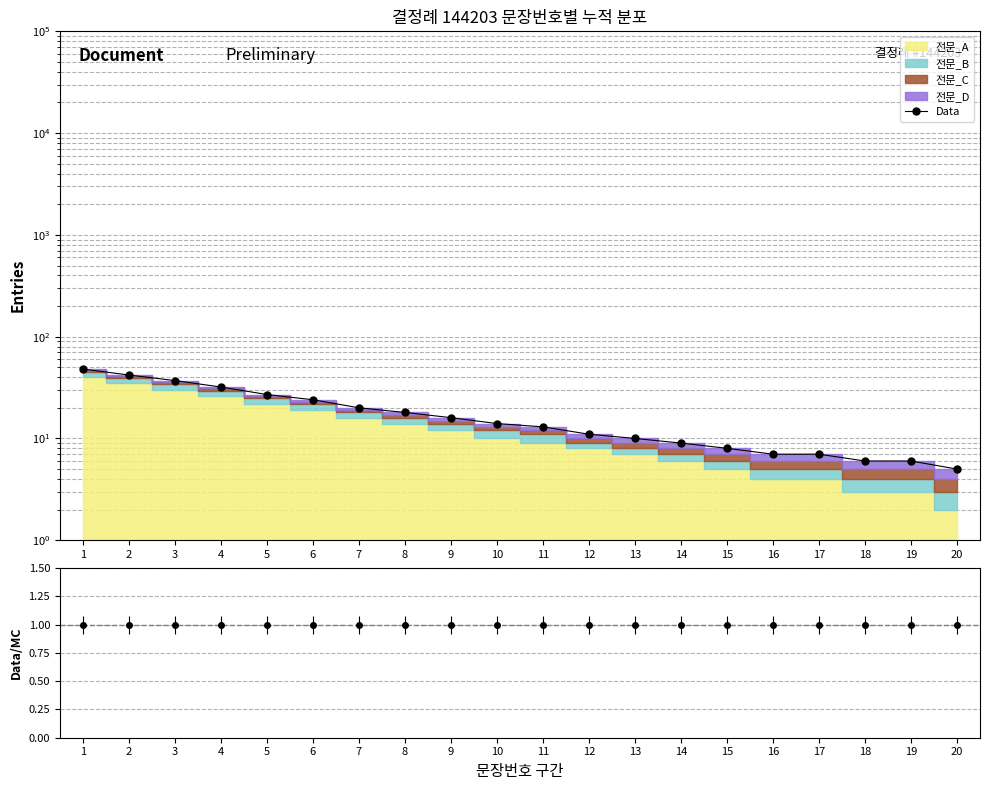

Reading left to right, transcribe all the data shown in this chart.

48	42	37	32	27	24	20	18	16	14	13	11	10	9	8	7	7	6	6	5